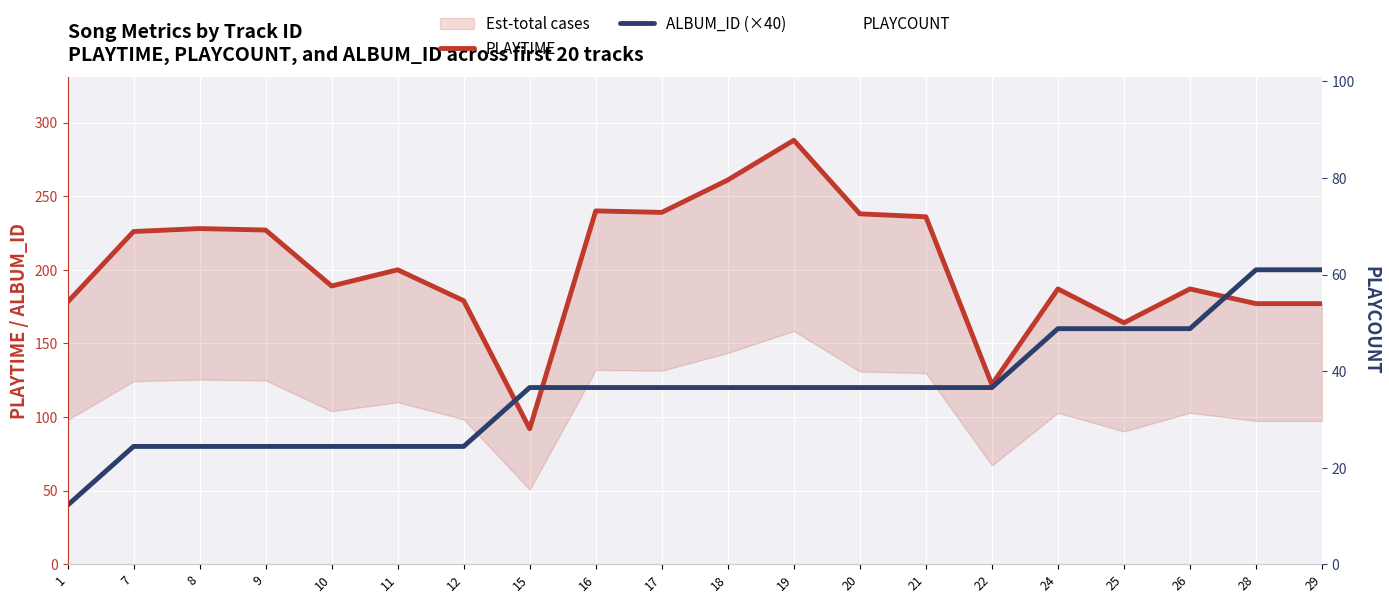

Reading left to right, list all the values displayed in this chart.

PLAYTIME: 178	226	228	227	189	200	179	92	240	239	261	288	238	236	122	187	164	187	177	177
ALBUM_ID (×40): 40	80	80	80	80	80	80	120	120	120	120	120	120	120	120	160	160	160	200	200
PLAYCOUNT: 0	0	0	0	0	0	0	0	0	0	0	0	0	0	0	0	0	0	0	16